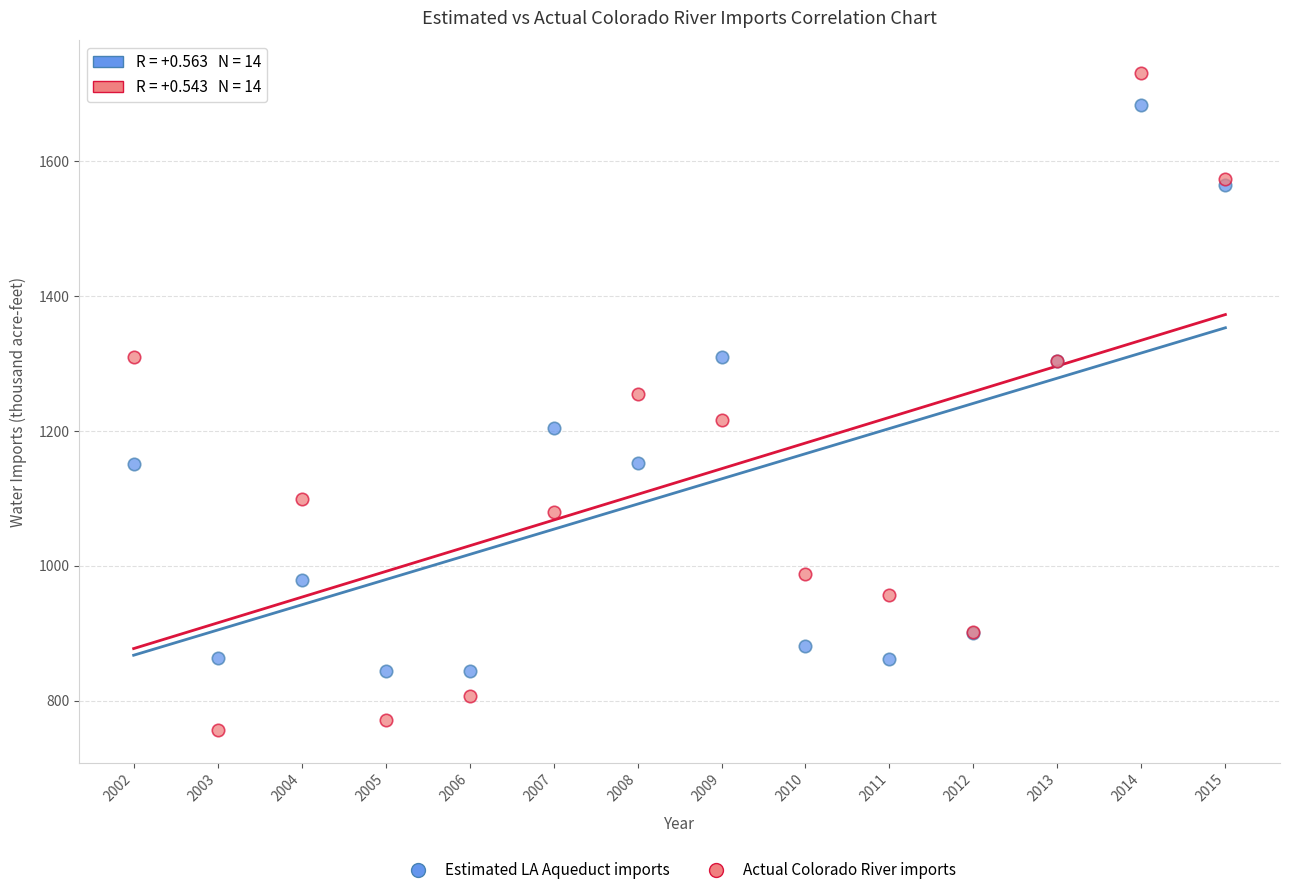

Across all series, what Y value is closest to 1243?

1254.4